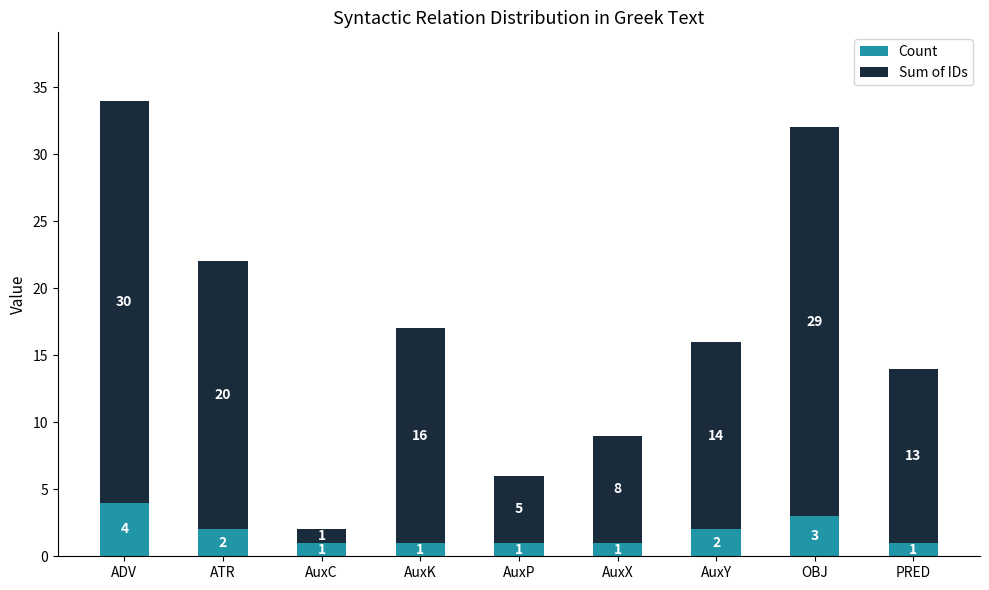

Reading left to right, list the values for the Count series.

ADV=4	ATR=2	AuxC=1	AuxK=1	AuxP=1	AuxX=1	AuxY=2	OBJ=3	PRED=1